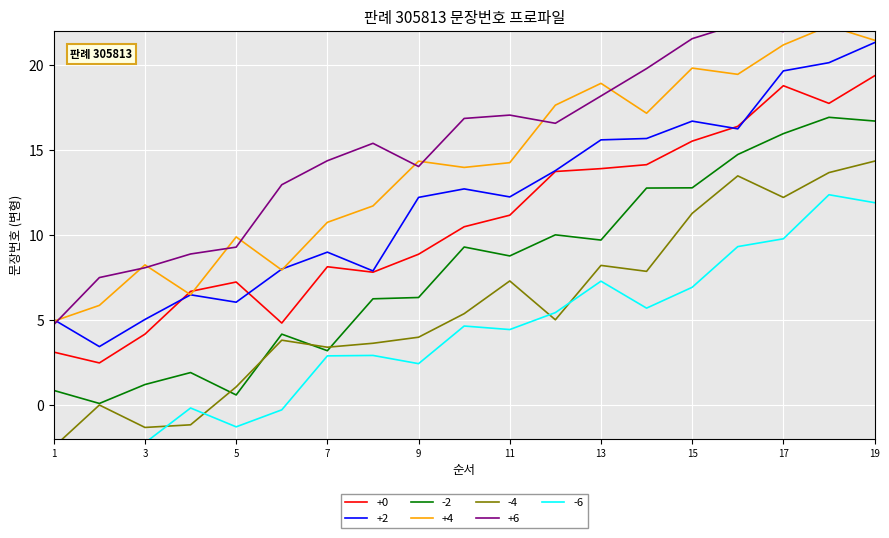

Count the number of values greater than 16.

10